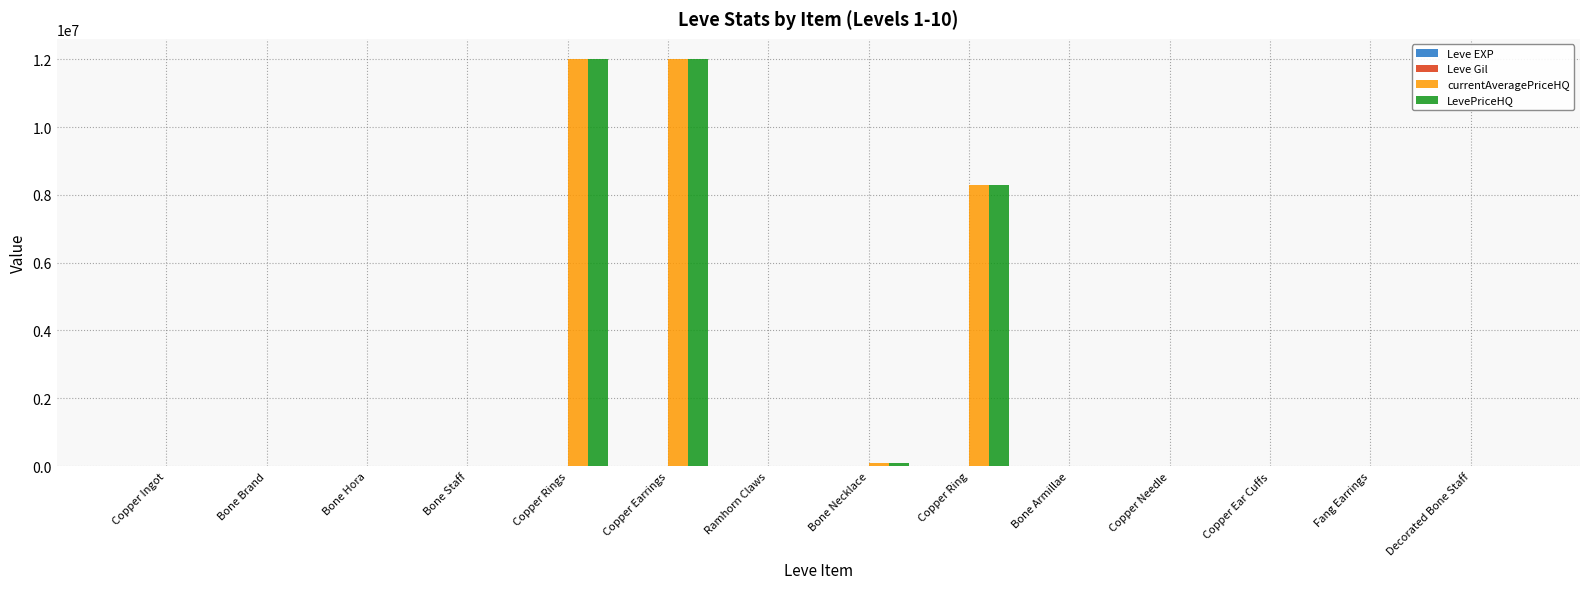

How many series are shown in this chart?

4